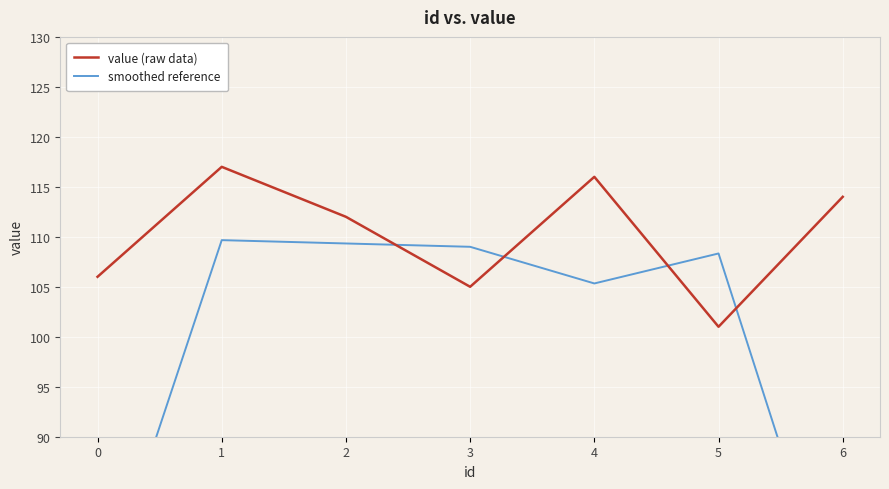

What value does the value (raw data) series have at 2?

112